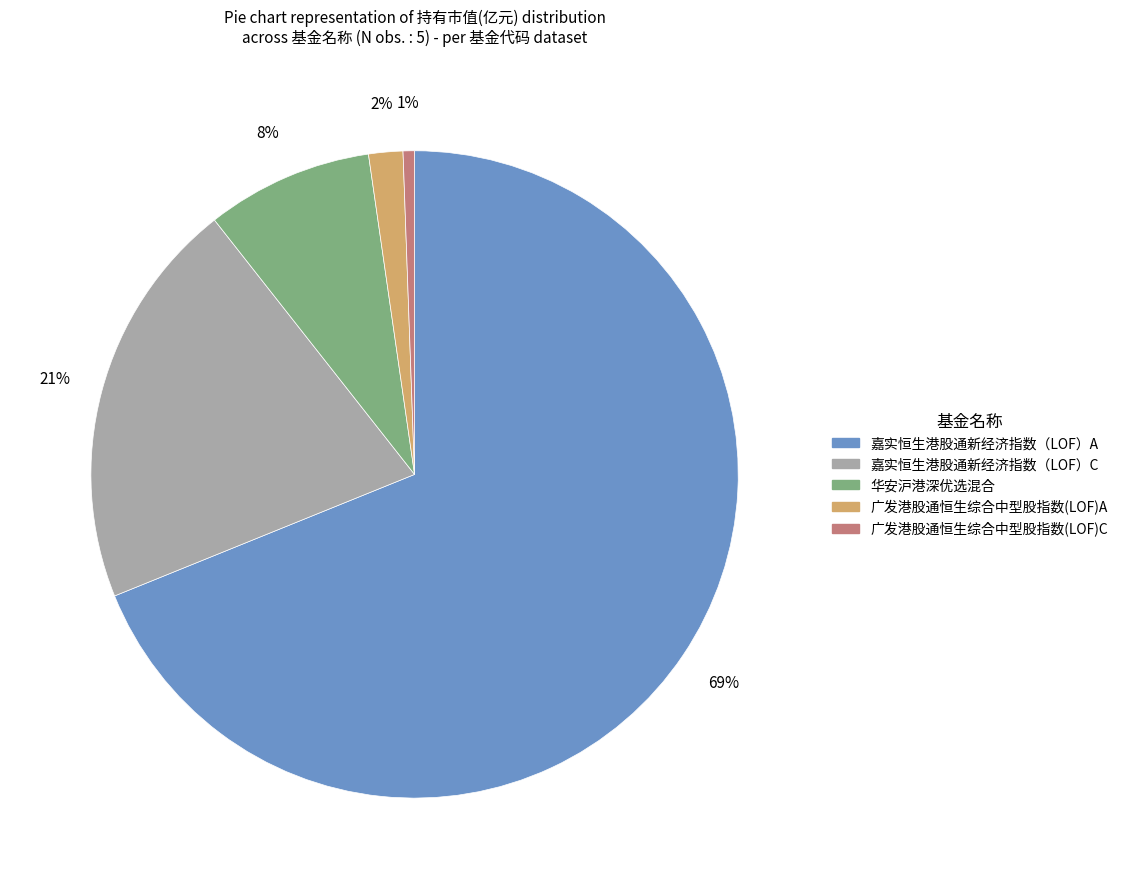

What is the largest slice in the pie chart?

嘉实恒生港股通新经济指数（LOF）A